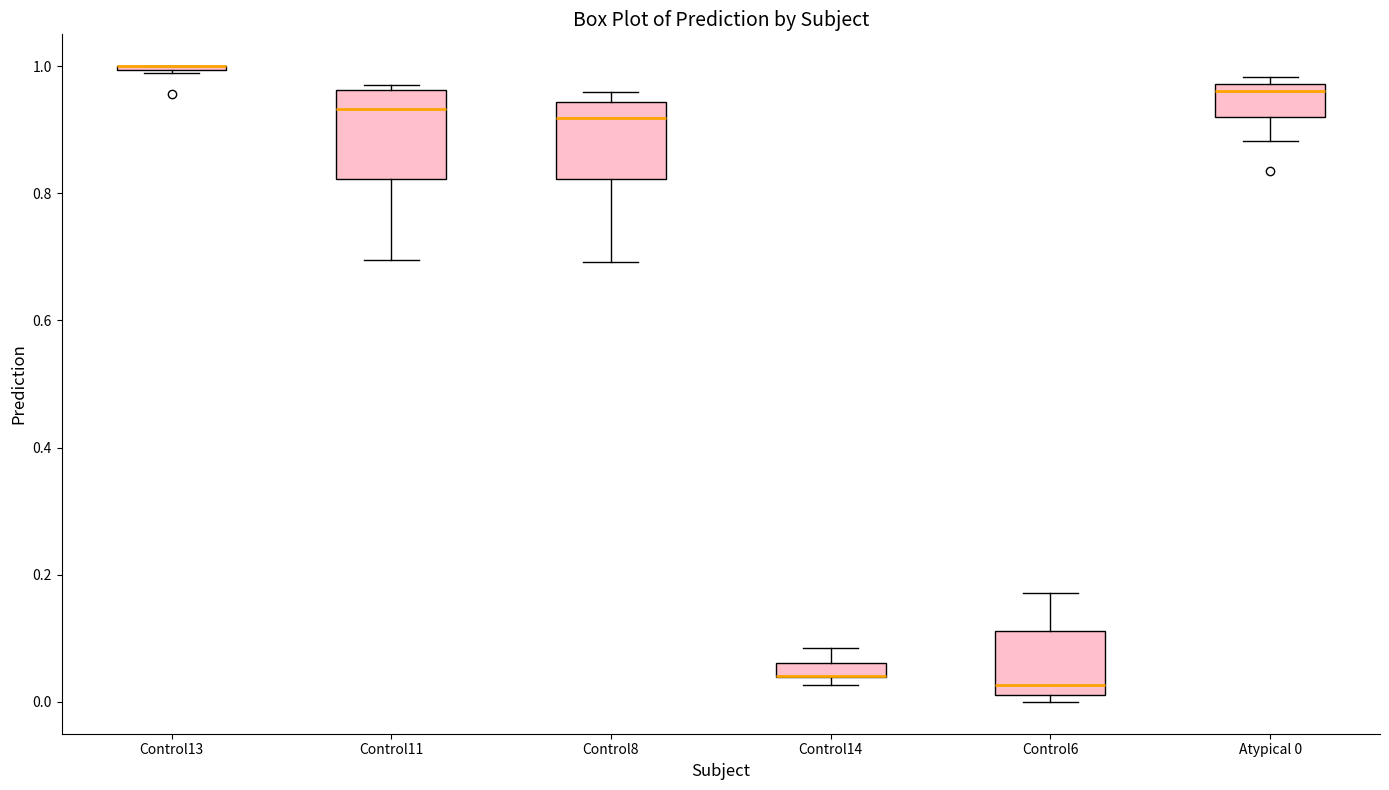

Where is the upper edge of the box for Atypical 0 on the y-axis? The values are not printed on the chart, so give them approximately, as read against the axis.

0.98